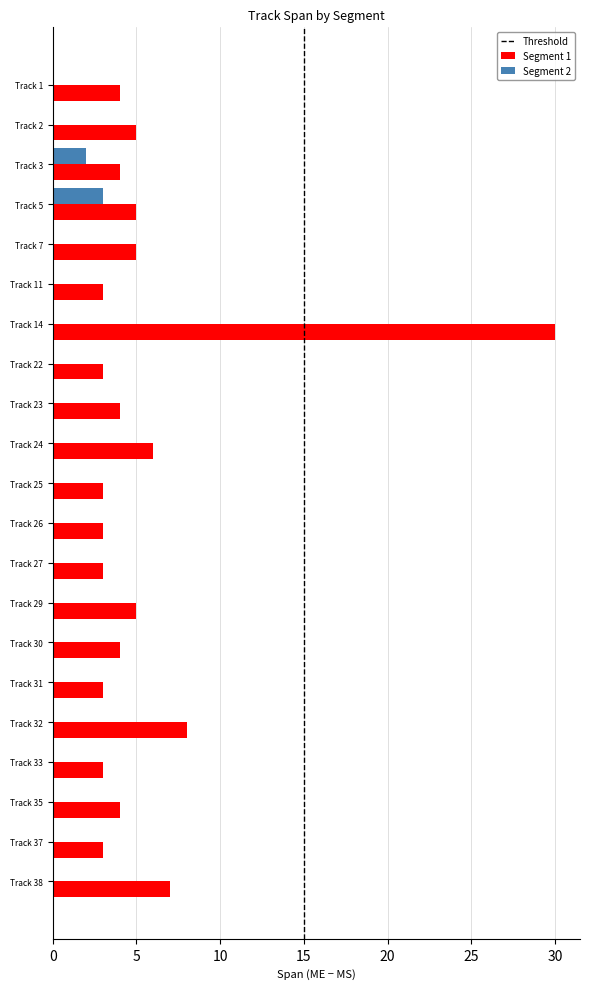

What is the sum of all Segment 1 values?

115